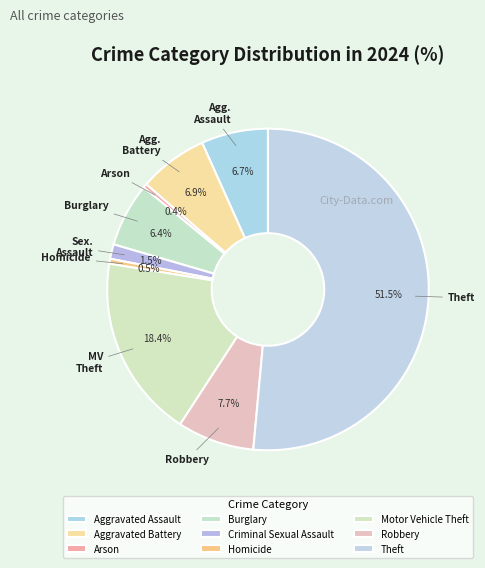

How many segments does this pie chart have?

9